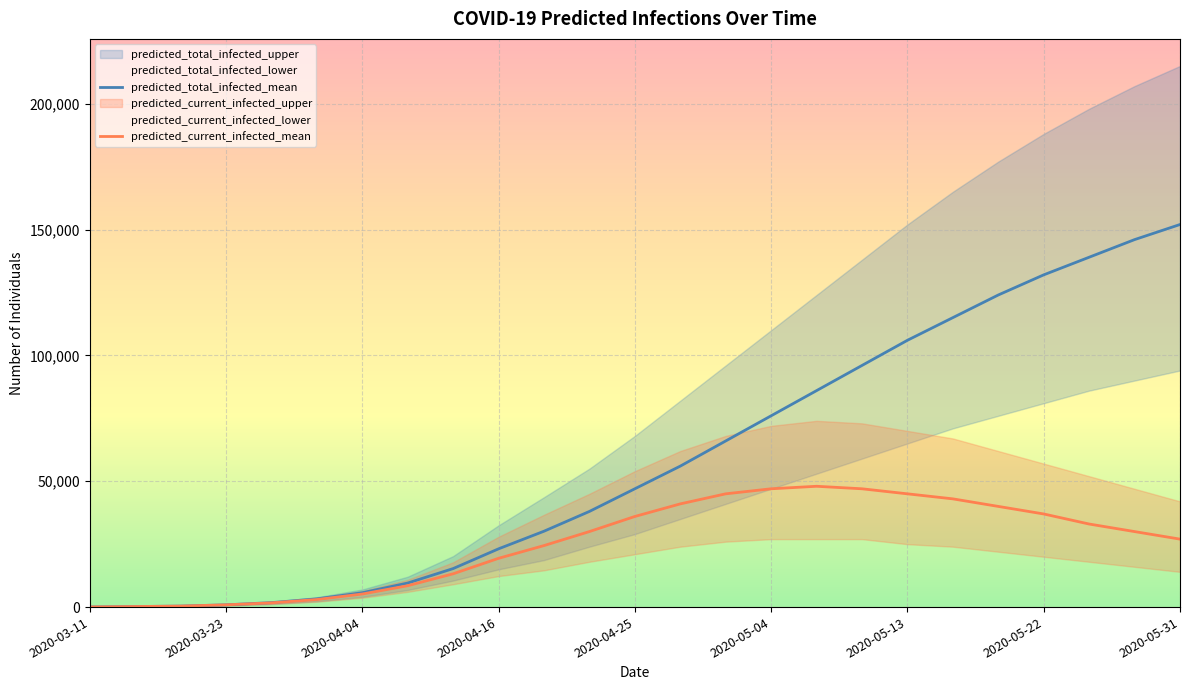

Is the value of predicted_total_infected_mean at 2020-04-25 greater than the value of predicted_current_infected_mean at 2020-04-04?

Yes